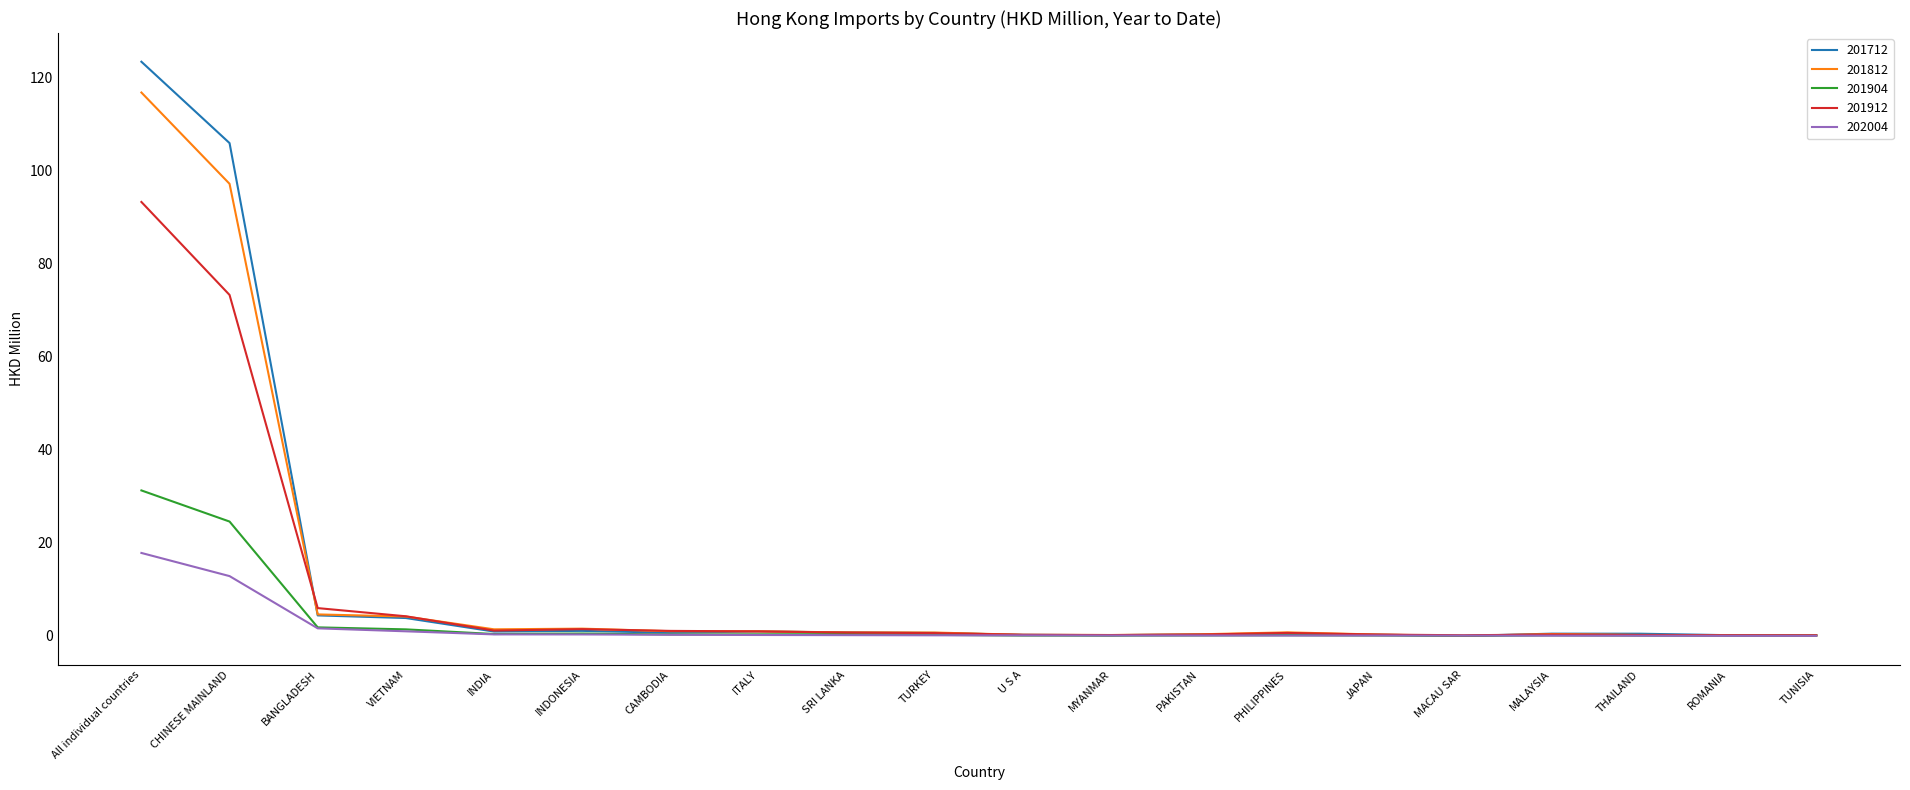

Which category has the highest value across all series?

All individual countries